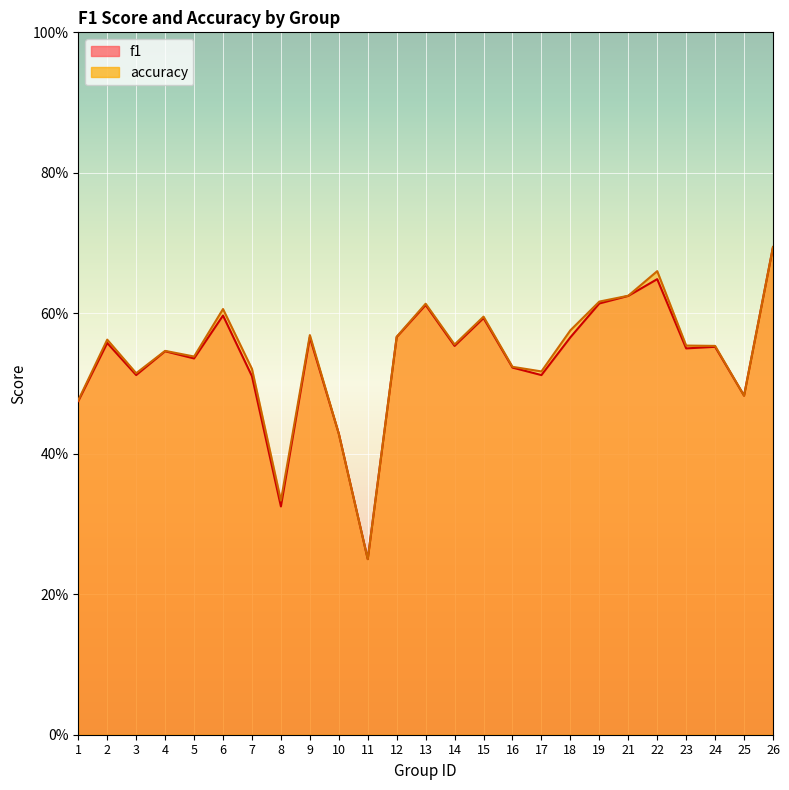

True or false: f1 and accuracy cross at least once.

False